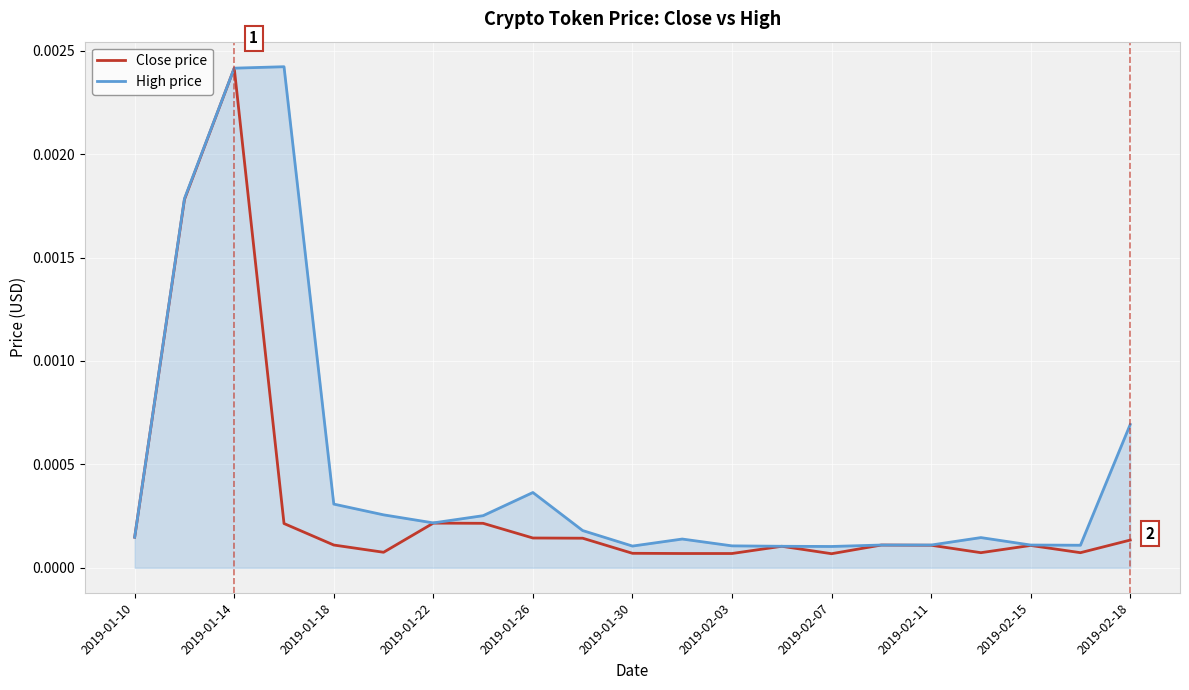

Which series has the largest total across all categories?

High price